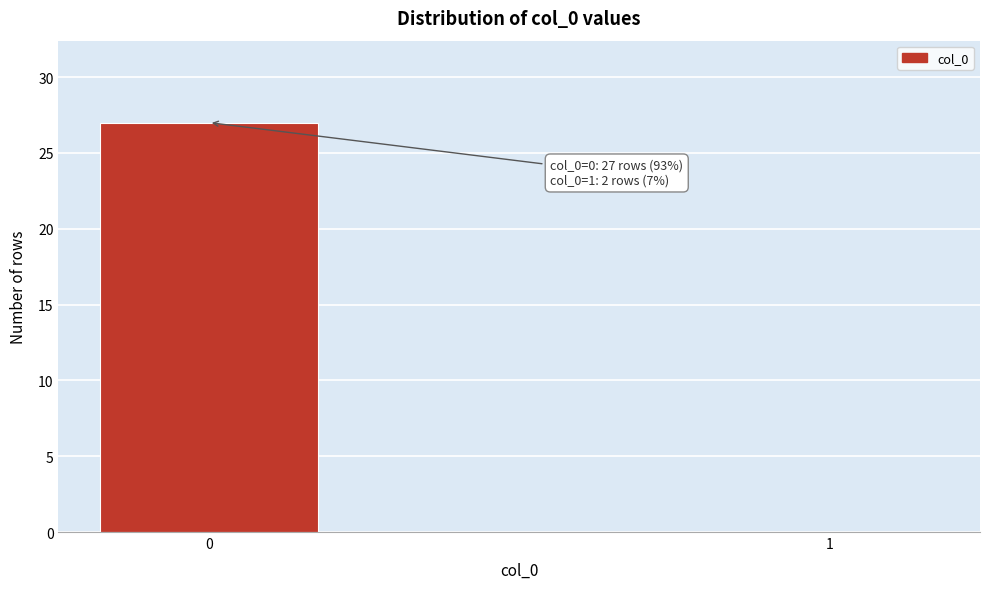

Reading left to right, extract all data points from this chart.

0=27	1=0